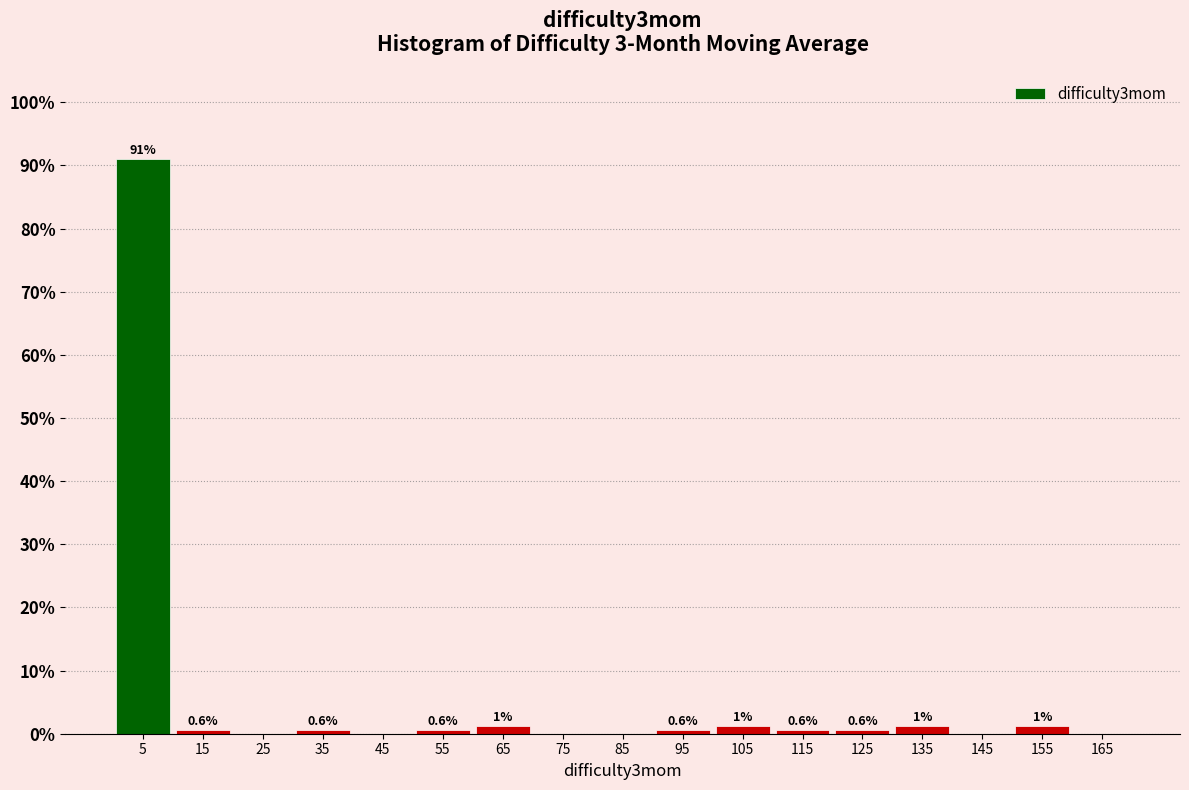

Which range on the x-axis has the tallest bar?

0 to 10